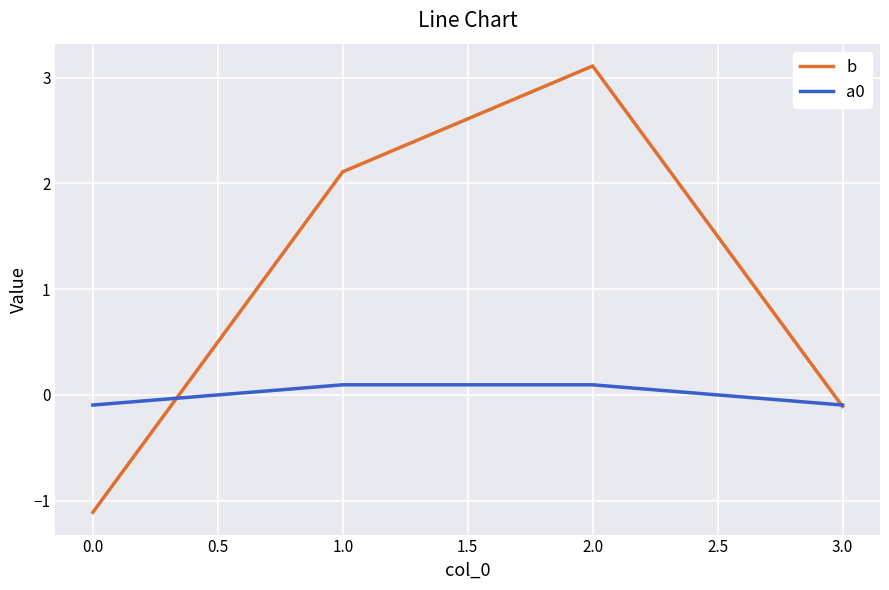

What is the total value across all series at 2.0?

3.2